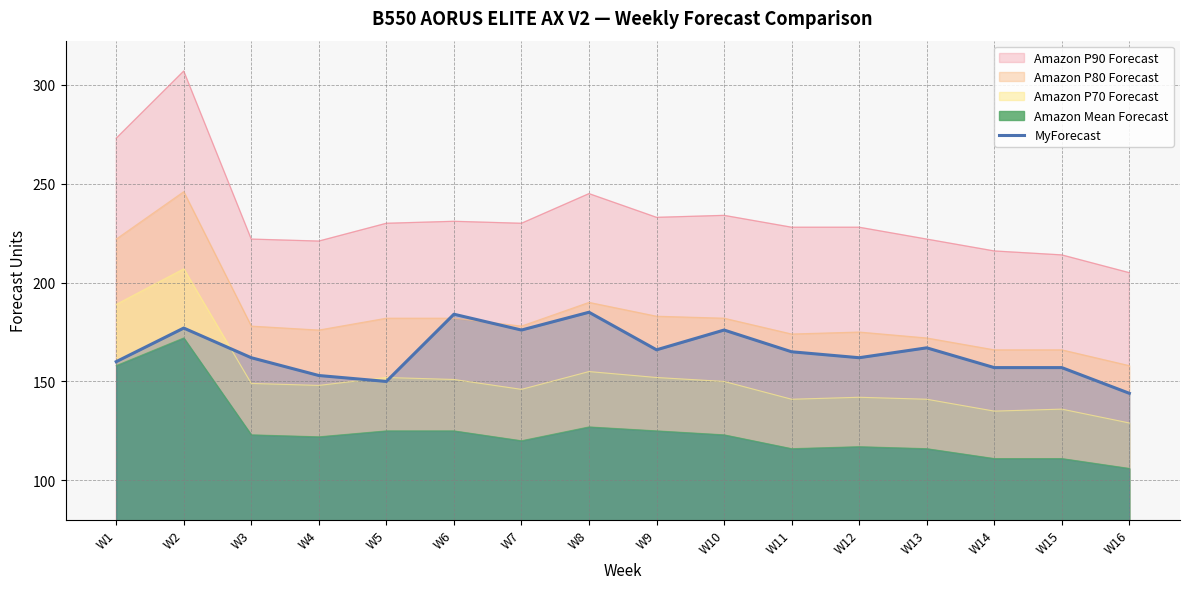

Reading left to right, extract all data points from this chart.

160	177	162	153	150	184	176	185	166	176	165	162	167	157	157	144